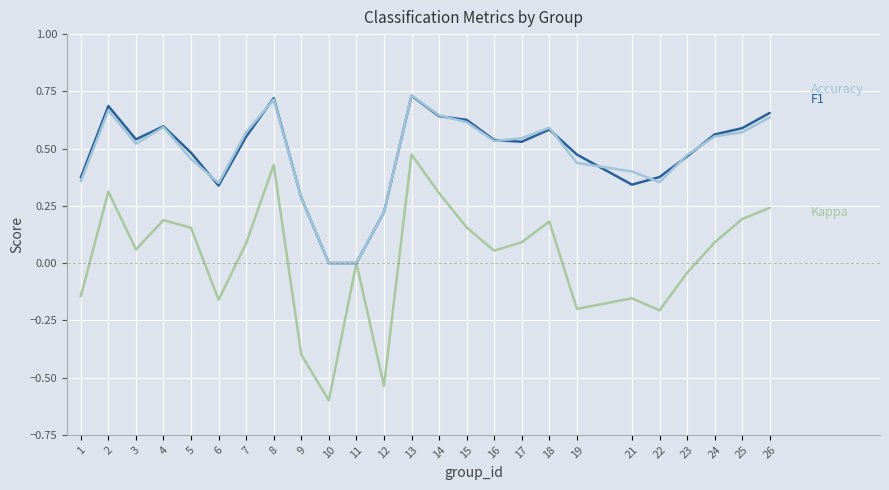

Which label corresponds to the smallest value in the chart?

10